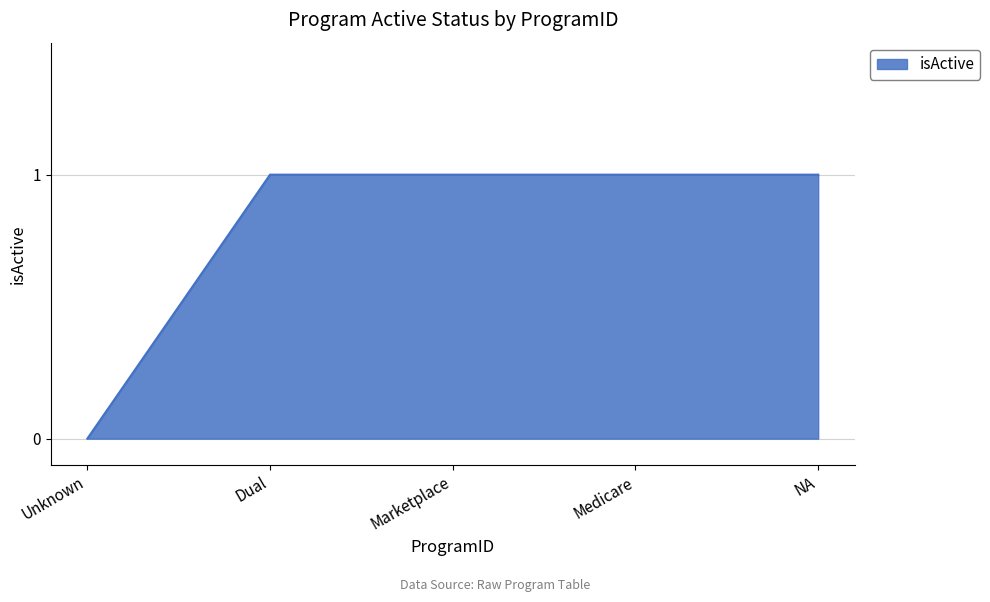

Reading left to right, extract all data points from this chart.

0	1	1	1	1